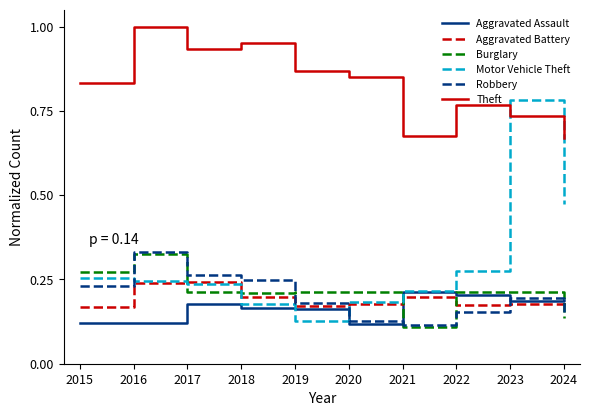

Which series changed the most between 2022 and 2023?

Motor Vehicle Theft